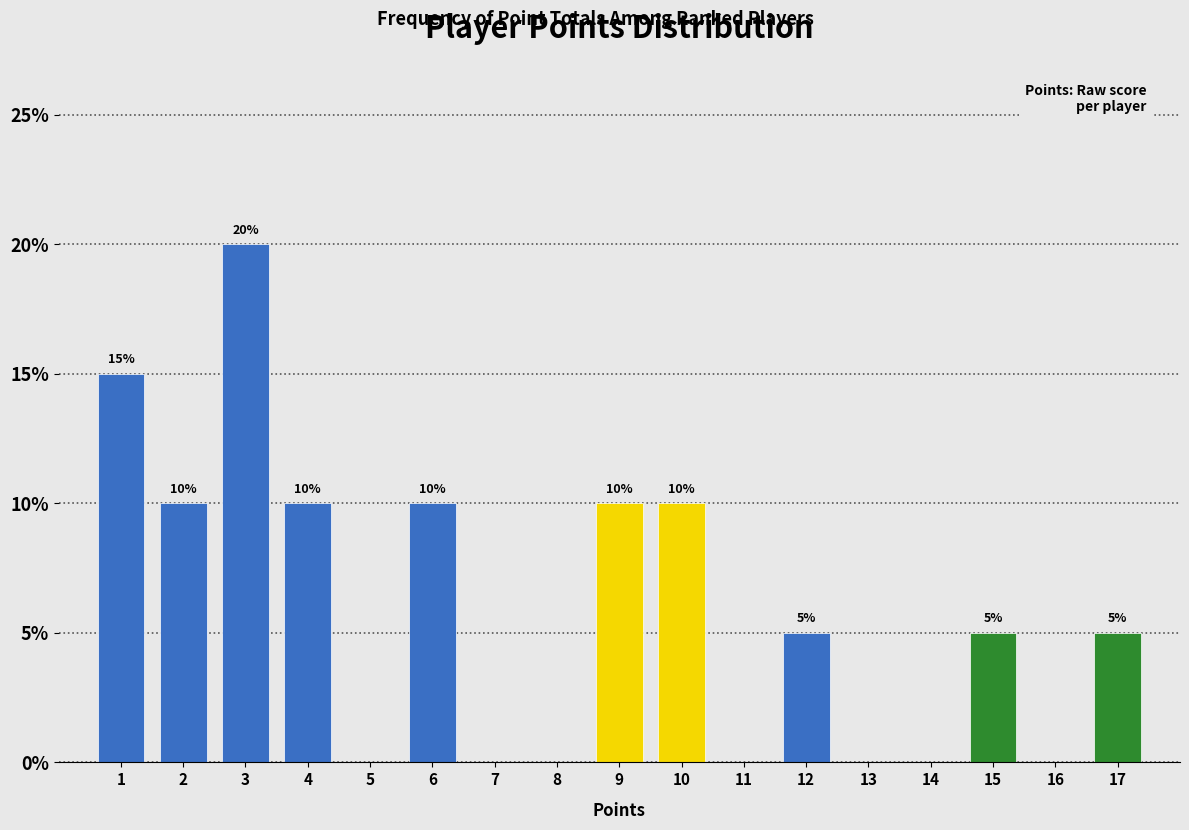

Reading left to right, list all the values displayed in this chart.

1=15	2=10	3=20	4=10	5=0	6=10	7=0	8=0	9=10	10=10	11=0	12=5	13=0	14=0	15=5	16=0	17=5